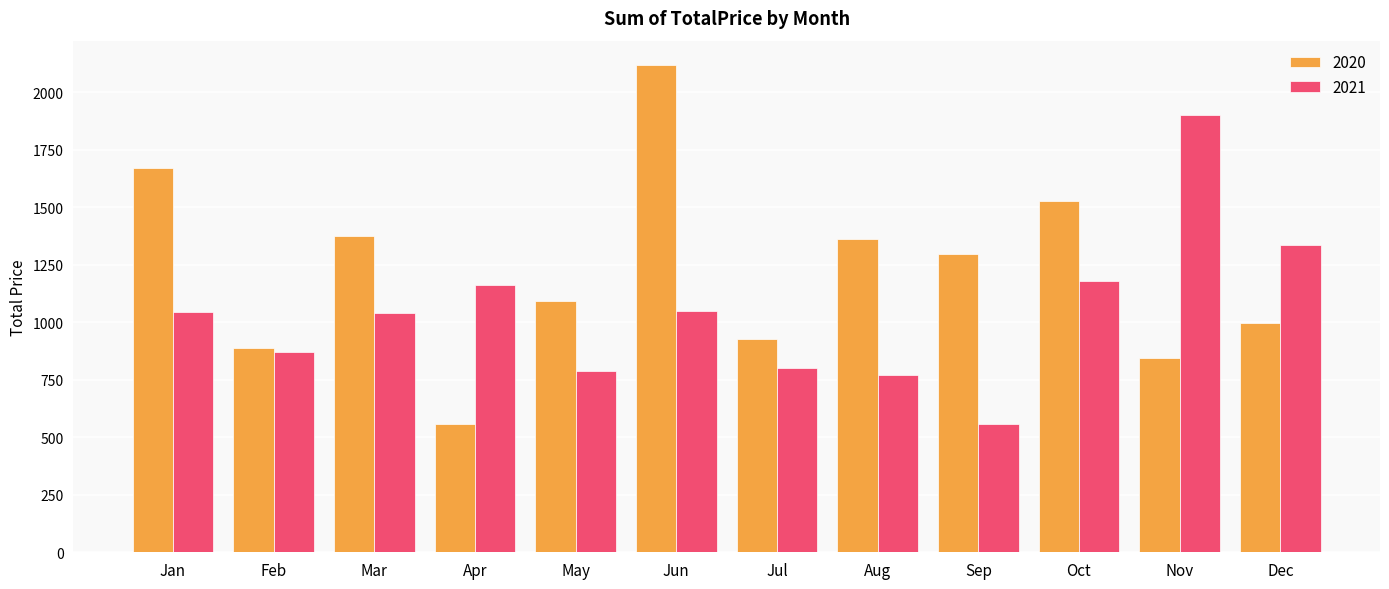

At which category is the sum across all series the highest?

Jun